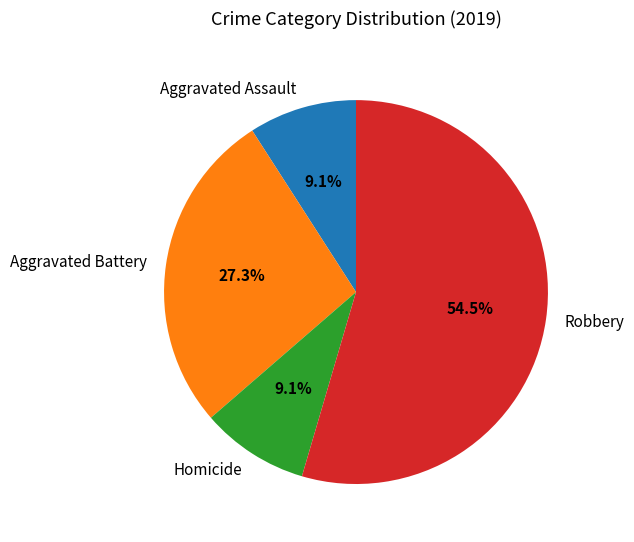

Which slice is the largest?

Robbery